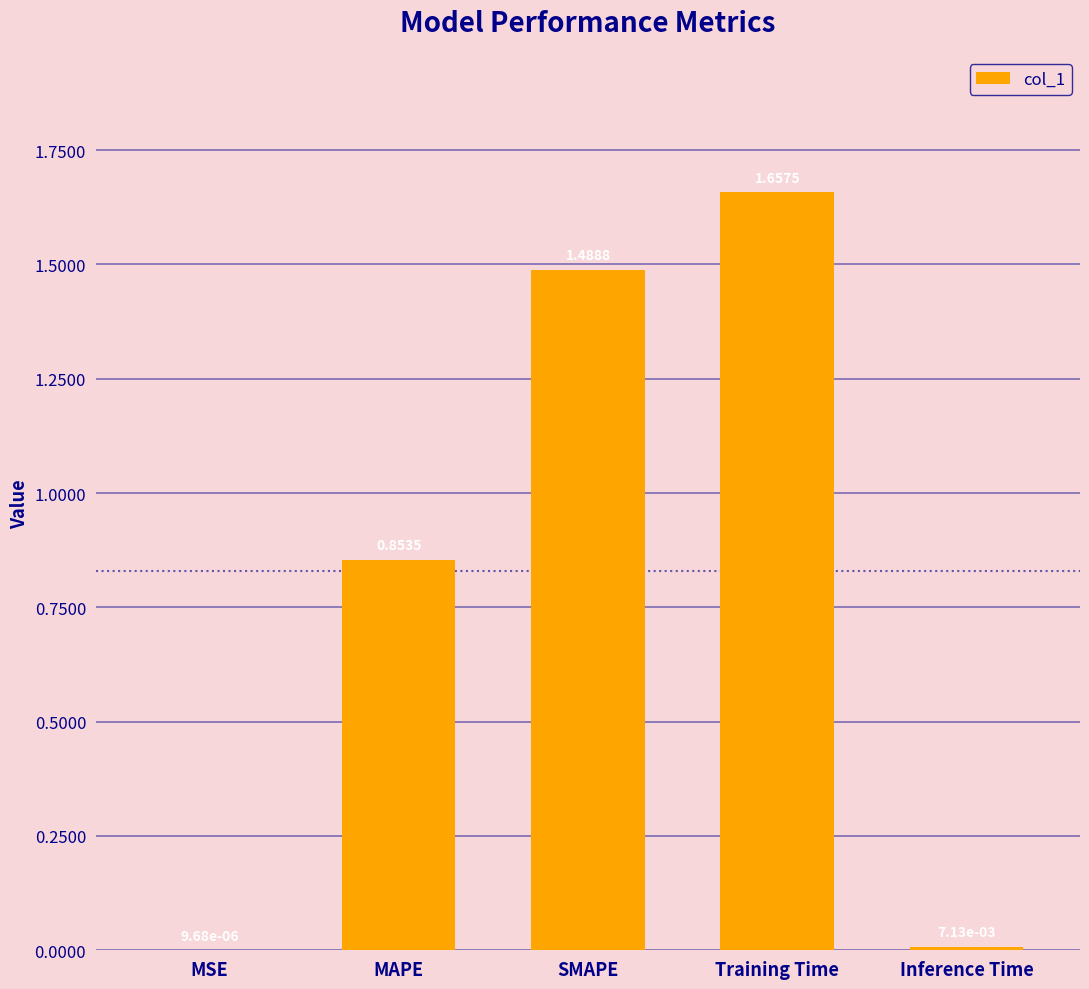

Which category has the highest value across all series?

Training Time